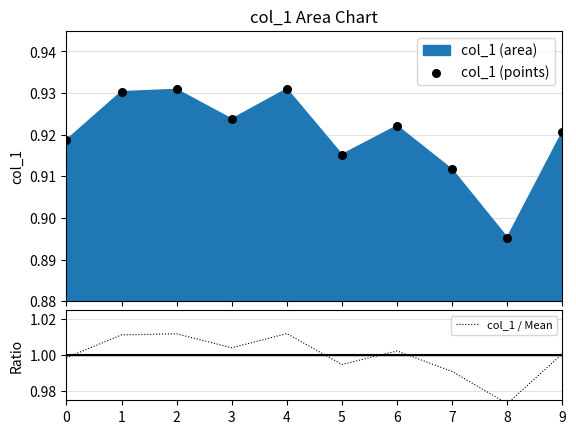

Which series reaches the minimum Y coordinate?

col_1 (points)